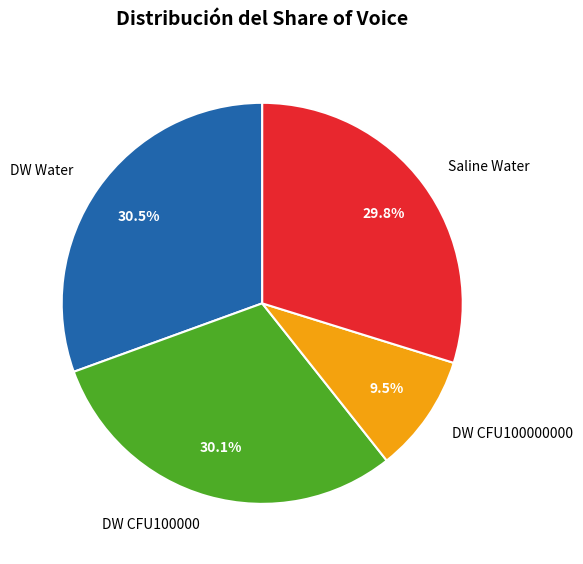

Count the number of slices in the pie.

4